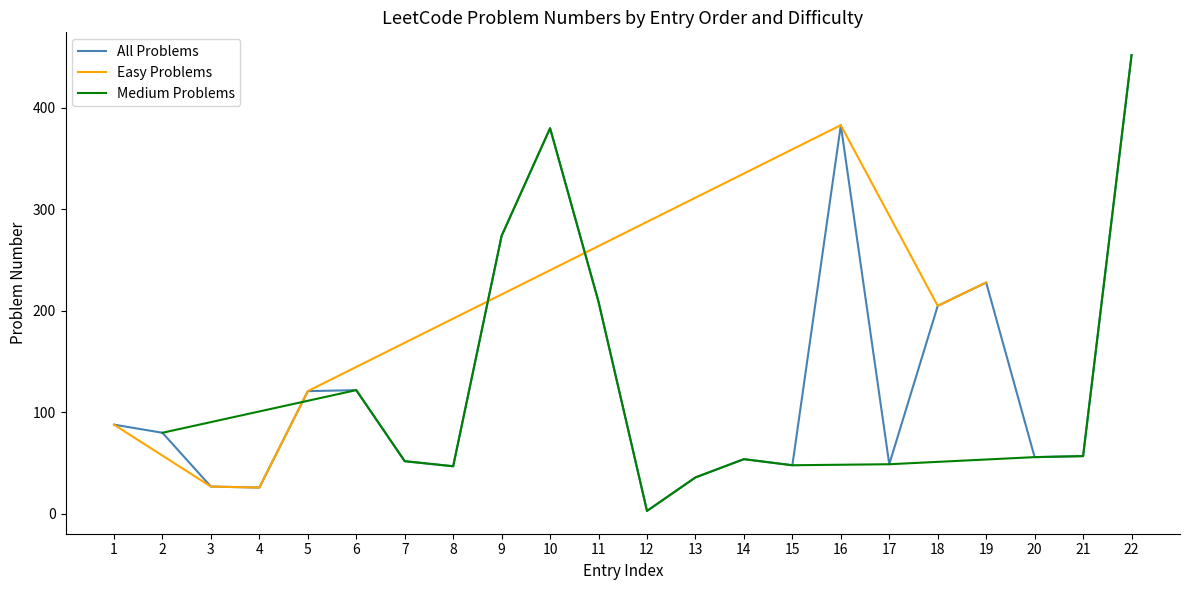

Is it true that All Problems equals 245 at 10?

False